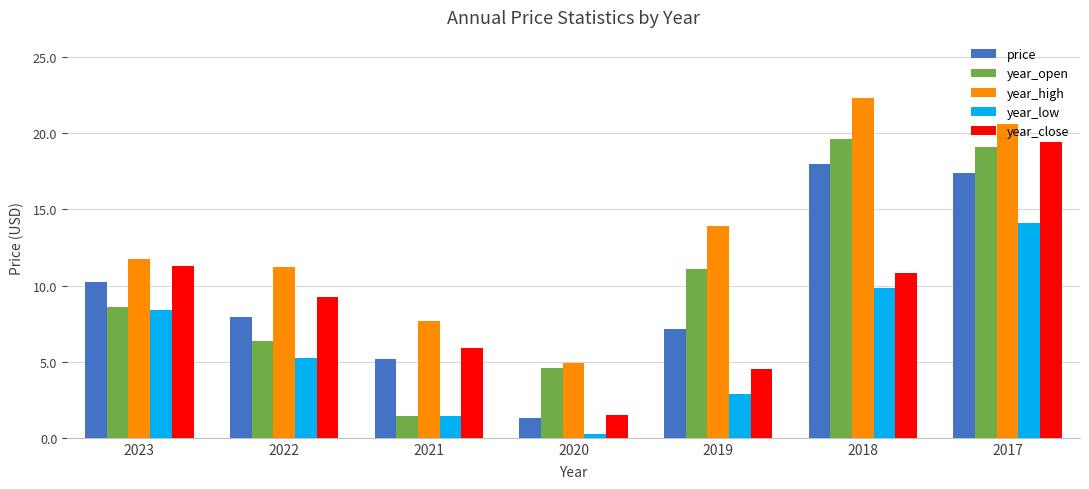

Where is year_open nearest to the value 10?

2019